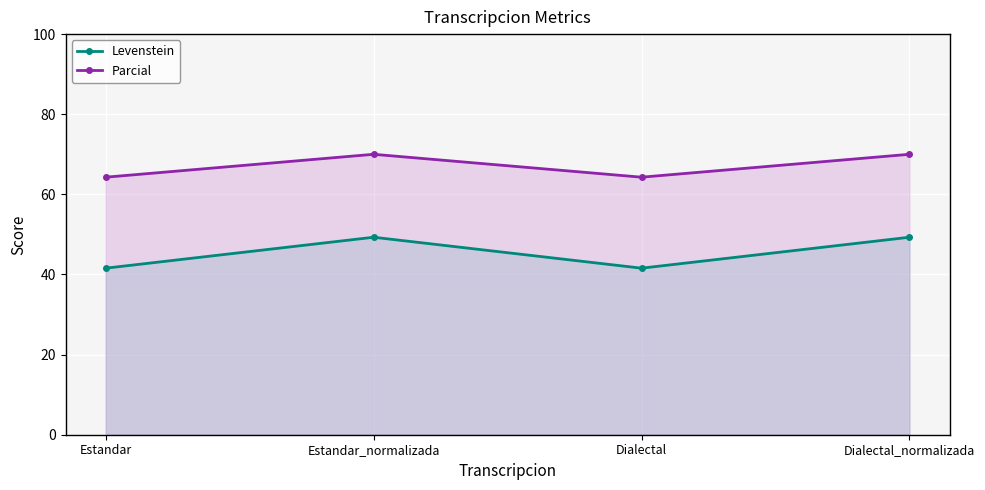

What position from the right is Dialectal?

2